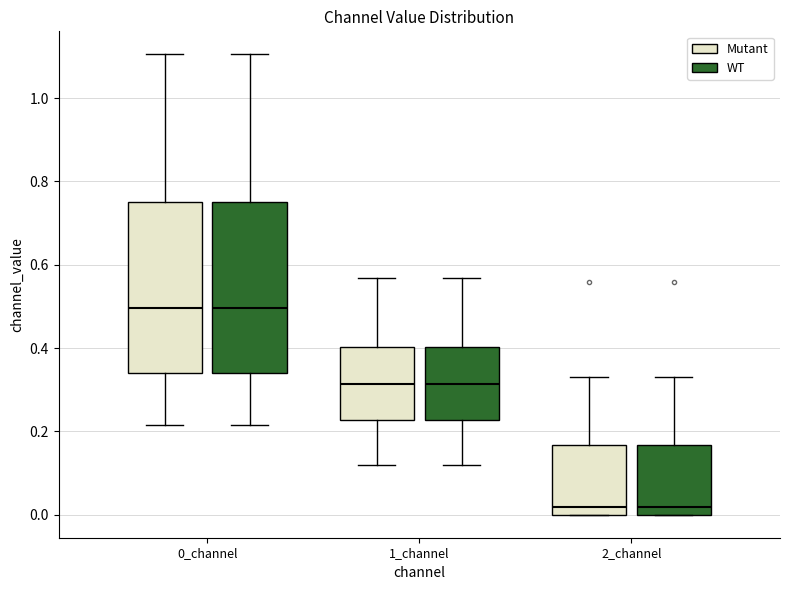

Reading left to right, transcribe this box plot: for each box, give where its median line is, the range the box spans, and where its two whiskers end, as read against the y-axis. The values are not printed on the chart, so give them approximately, as read against the axis.

0_channel (Mutant): median 0.50, box 0.34 to 0.76, whiskers 0.22 to 1.10
0_channel (WT): median 0.50, box 0.34 to 0.76, whiskers 0.22 to 1.10
1_channel (Mutant): median 0.32, box 0.22 to 0.40, whiskers 0.12 to 0.56
1_channel (WT): median 0.32, box 0.22 to 0.40, whiskers 0.12 to 0.56
2_channel (Mutant): median 0.02, box 0.00 to 0.16, whiskers 0.00 to 0.32
2_channel (WT): median 0.02, box 0.00 to 0.16, whiskers 0.00 to 0.32